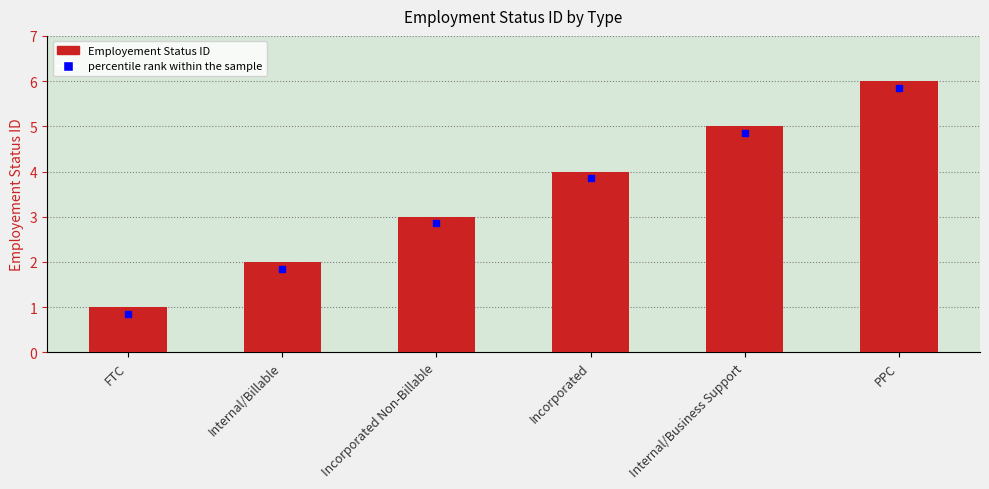

What is the label of the 3rd bar from the left?

Incorporated Non-Billable